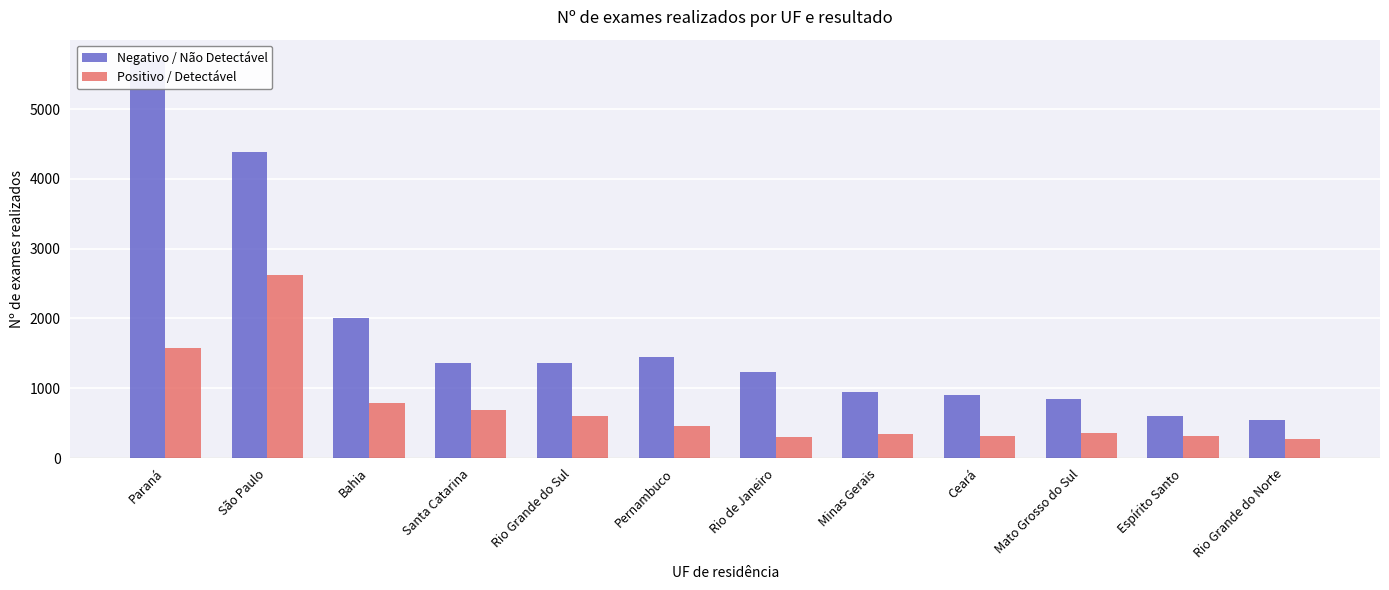

Reading right to left, transcribe all the data shown in this chart.

Negativo / Não Detectável: Rio Grande do Norte=551	Espírito Santo=600	Mato Grosso do Sul=845	Ceará=897	Minas Gerais=945	Rio de Janeiro=1238	Pernambuco=1440	Rio Grande do Sul=1367	Santa Catarina=1360	Bahia=2004	São Paulo=4387	Paraná=5708
Positivo / Detectável: Rio Grande do Norte=272	Espírito Santo=318	Mato Grosso do Sul=352	Ceará=321	Minas Gerais=342	Rio de Janeiro=305	Pernambuco=460	Rio Grande do Sul=608	Santa Catarina=683	Bahia=791	São Paulo=2620	Paraná=1578